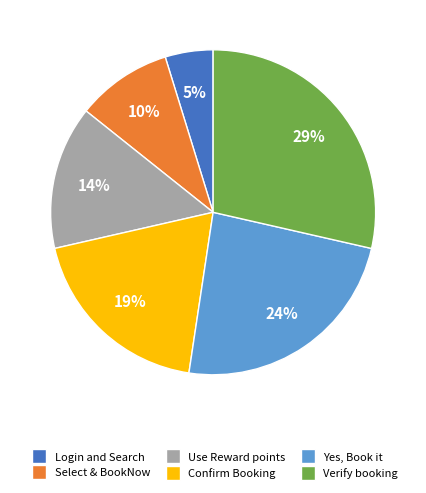

Is there a majority slice in this chart?

No